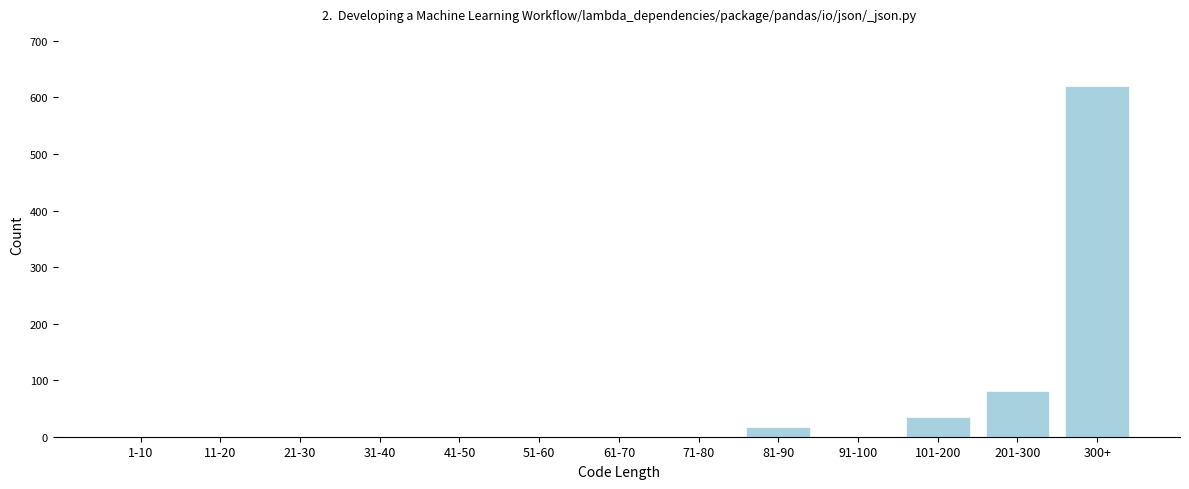

Reading left to right, transcribe all the data shown in this chart.

1-10=0	11-20=0	21-30=0	31-40=0	41-50=0	51-60=0	61-70=0	71-80=0	81-90=18	91-100=0	101-200=35	201-300=80	300+=621